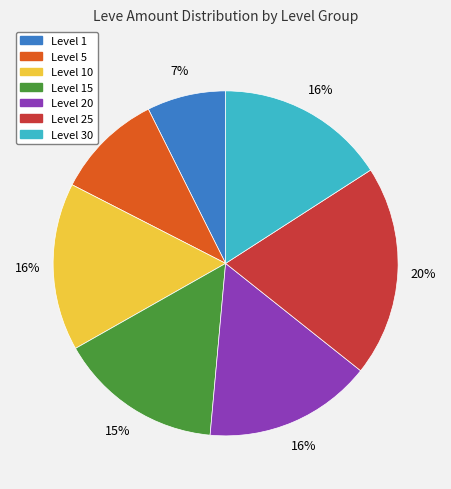

Is the sum of Level 30 and Level 25 greater than half?

No